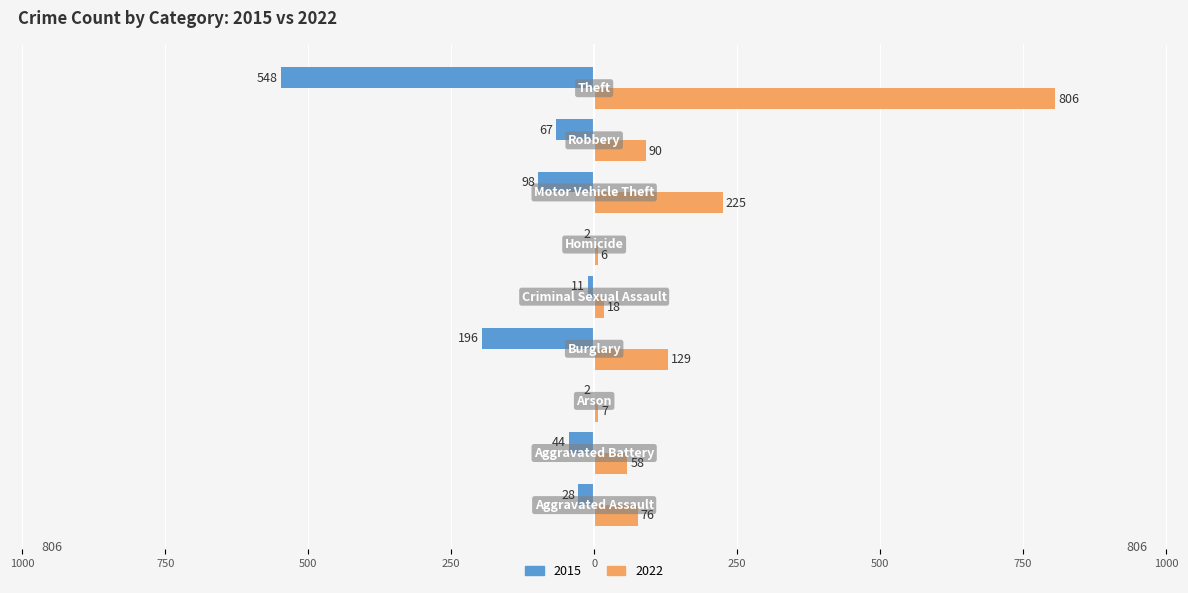

What is the minimum value for 2022?

6